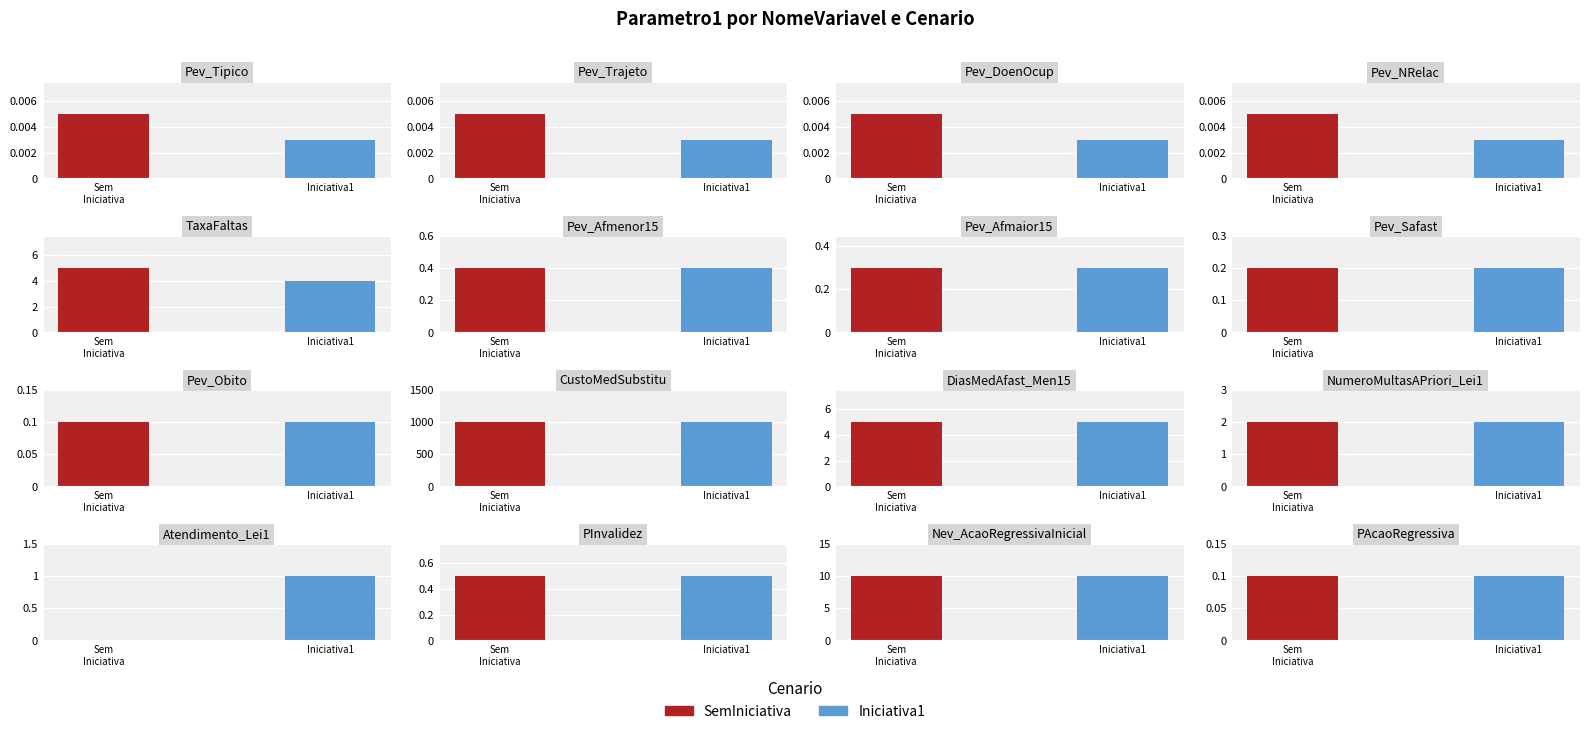

True or false: Iniciativa1 has a value of 0.2 at PInvalidez.

False